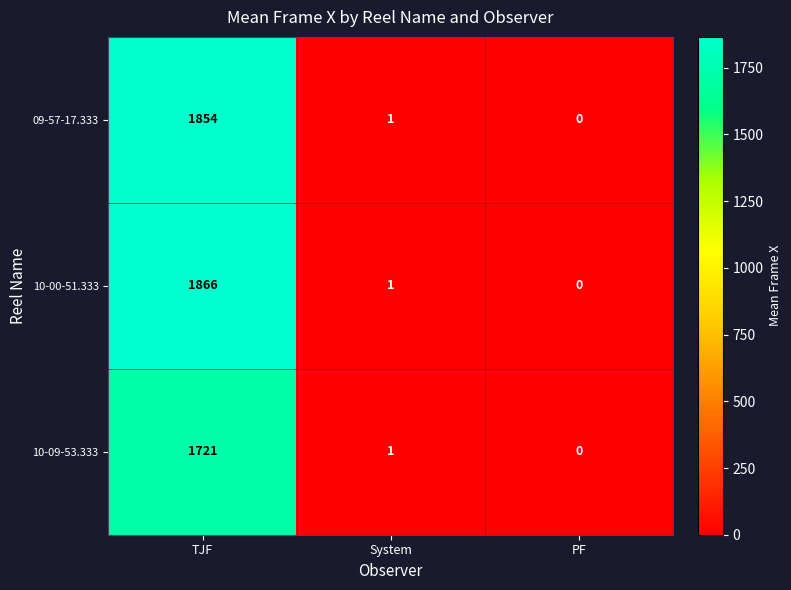

How many data points does each series have?

3